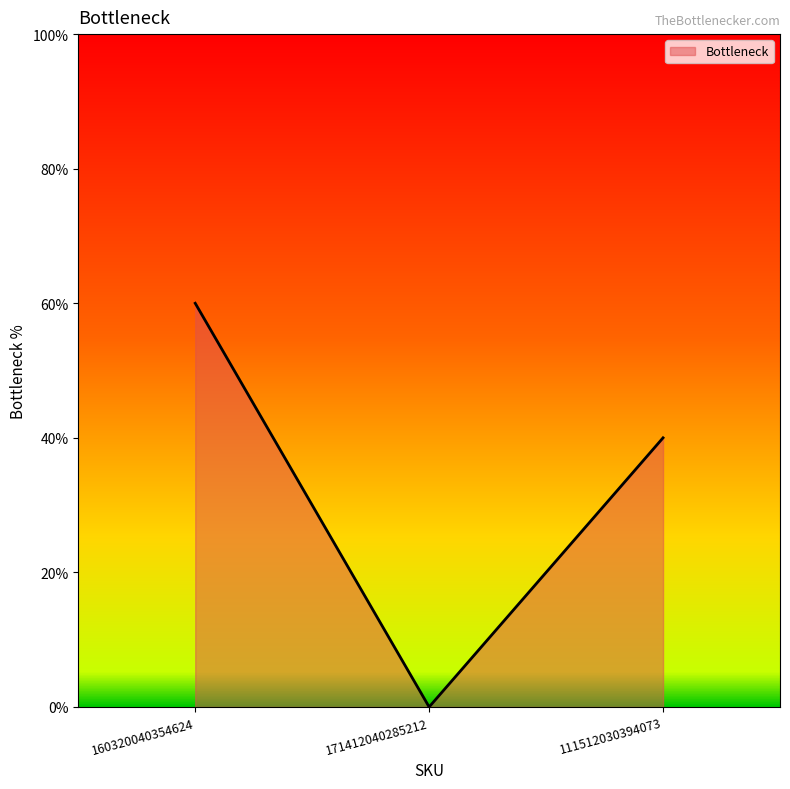

List the labels in order of value, smallest first.

171412040285212, 111512030394073, 160320040354624